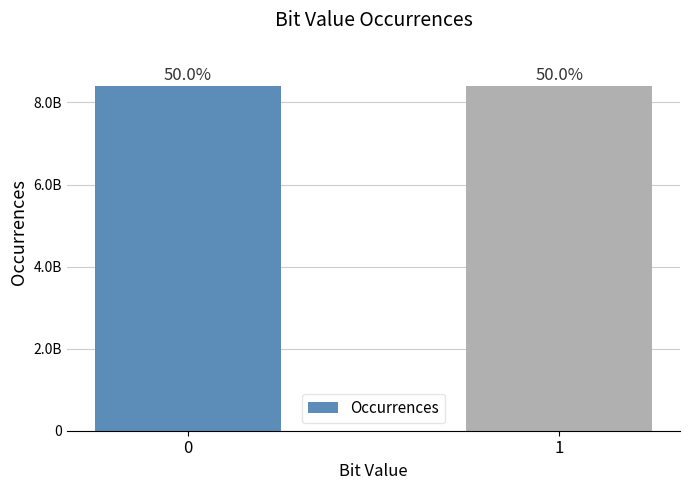

Does the chart contain any negative values?

No